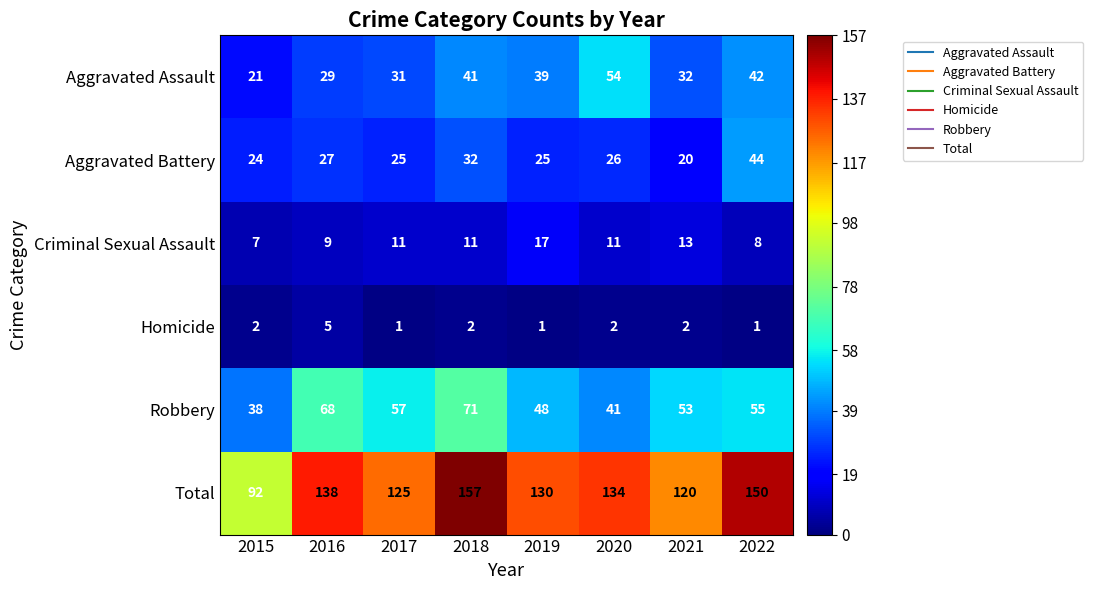

True or false: Aggravated Battery has a value of 14 at 2020.

False